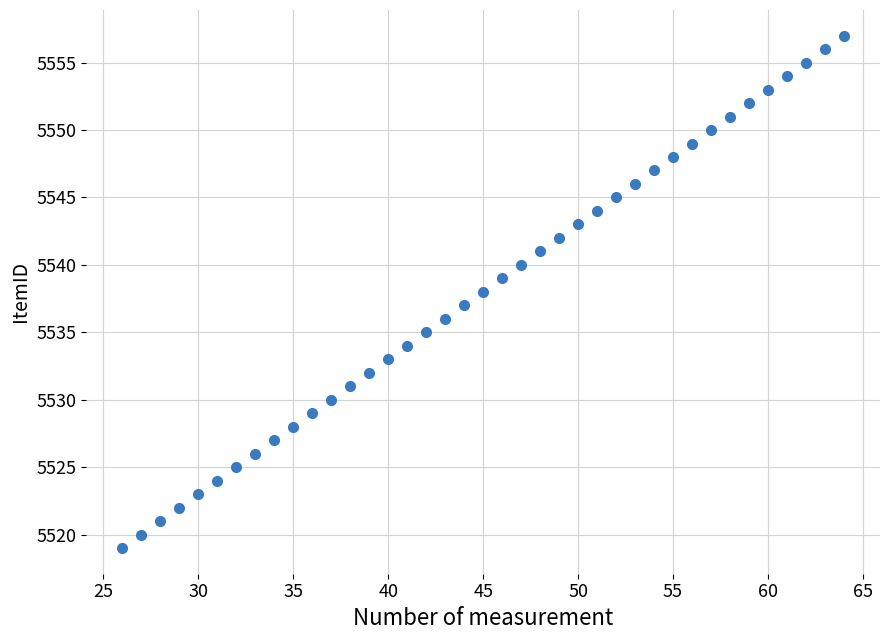

What is the range of Y values (max minus min)?

38